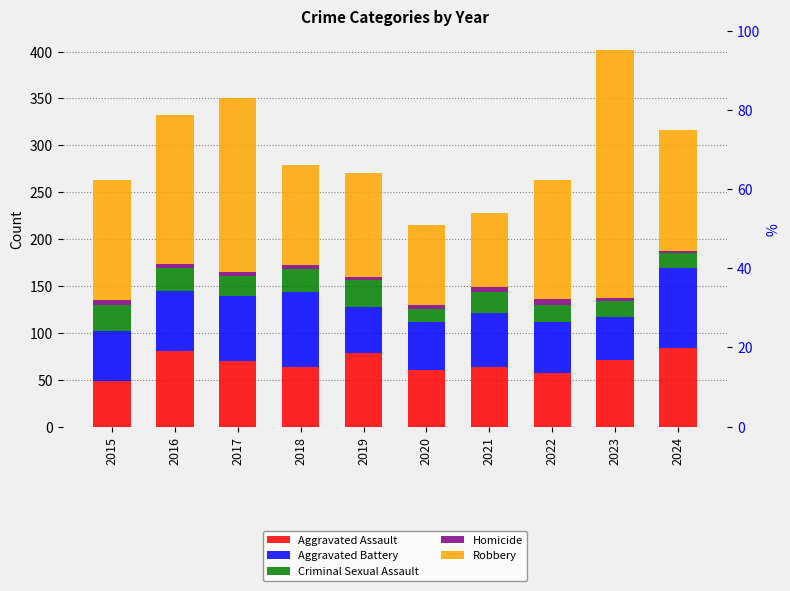

What is the difference between the highest and lowest values at 2016?

155